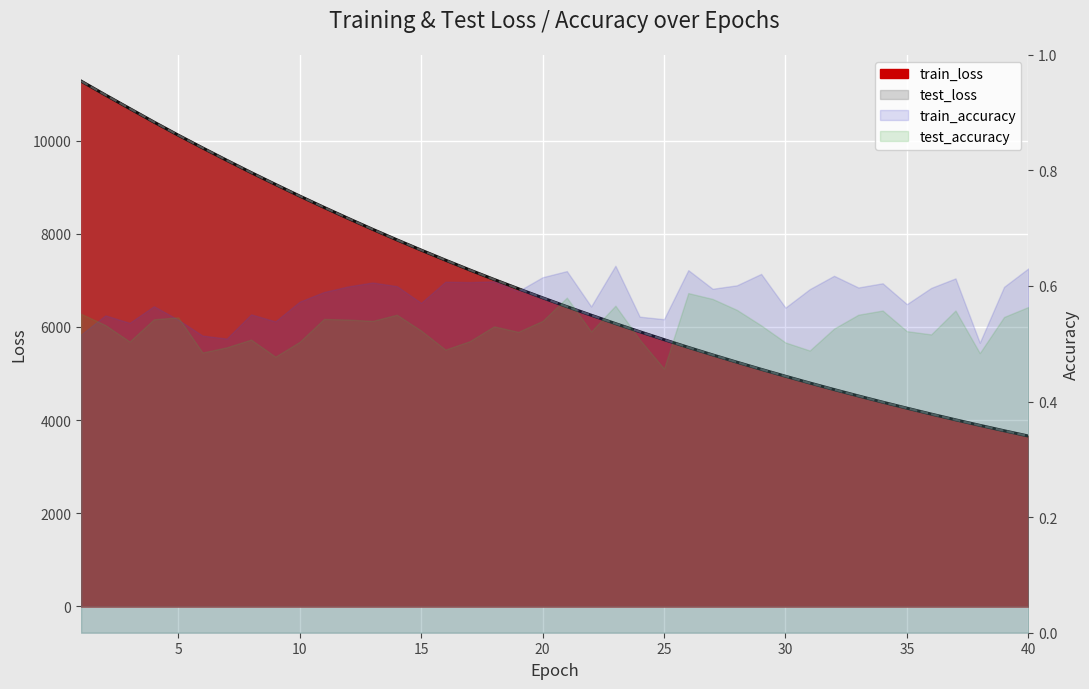

What is the value of the test_loss point at the 20th from the left?

6626.2